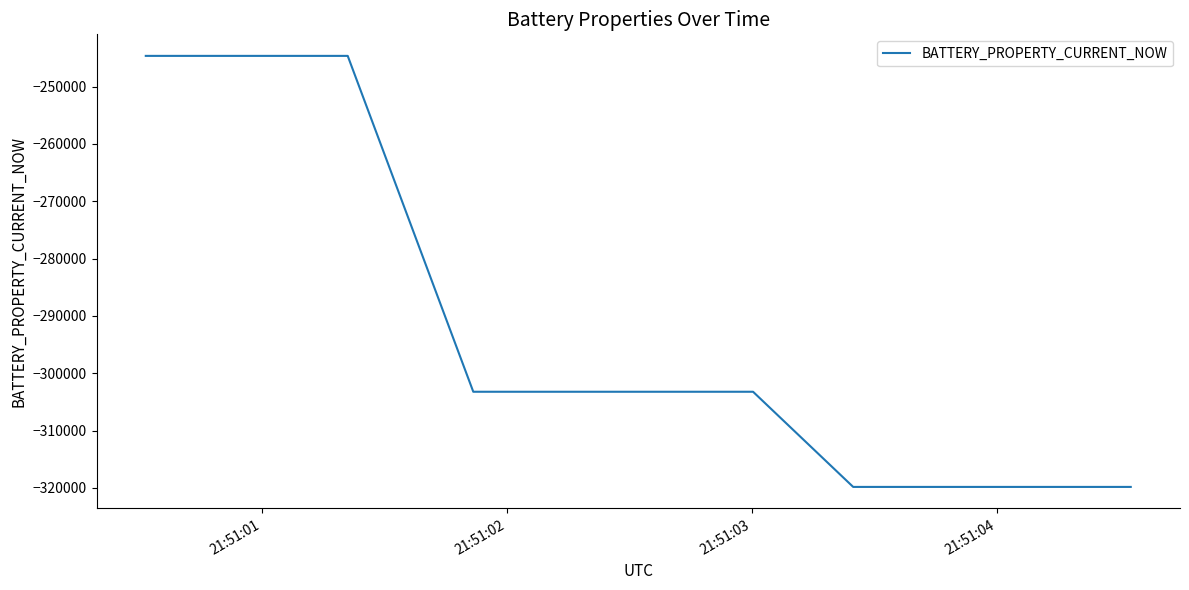

What is the difference between the maximum and minimum values?

75196